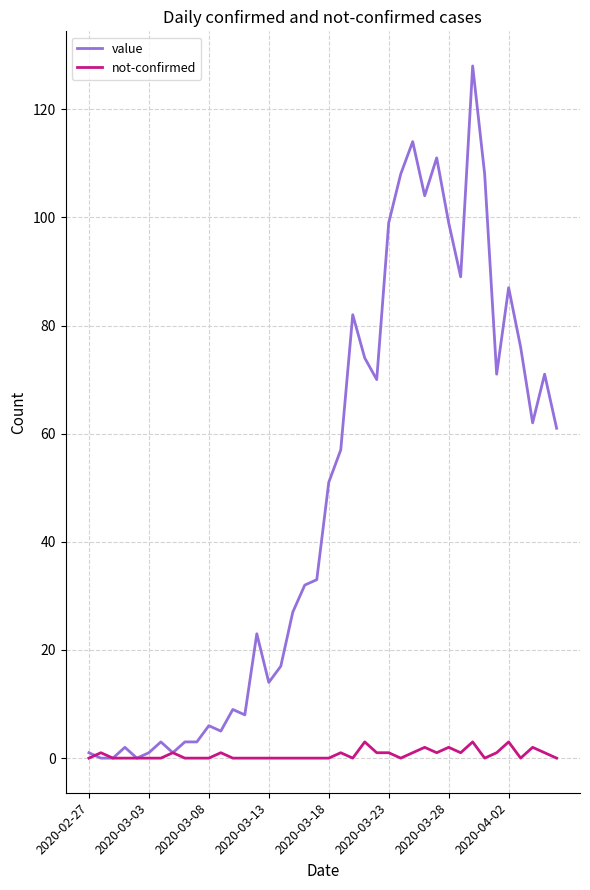

What is the greatest value displayed?

128